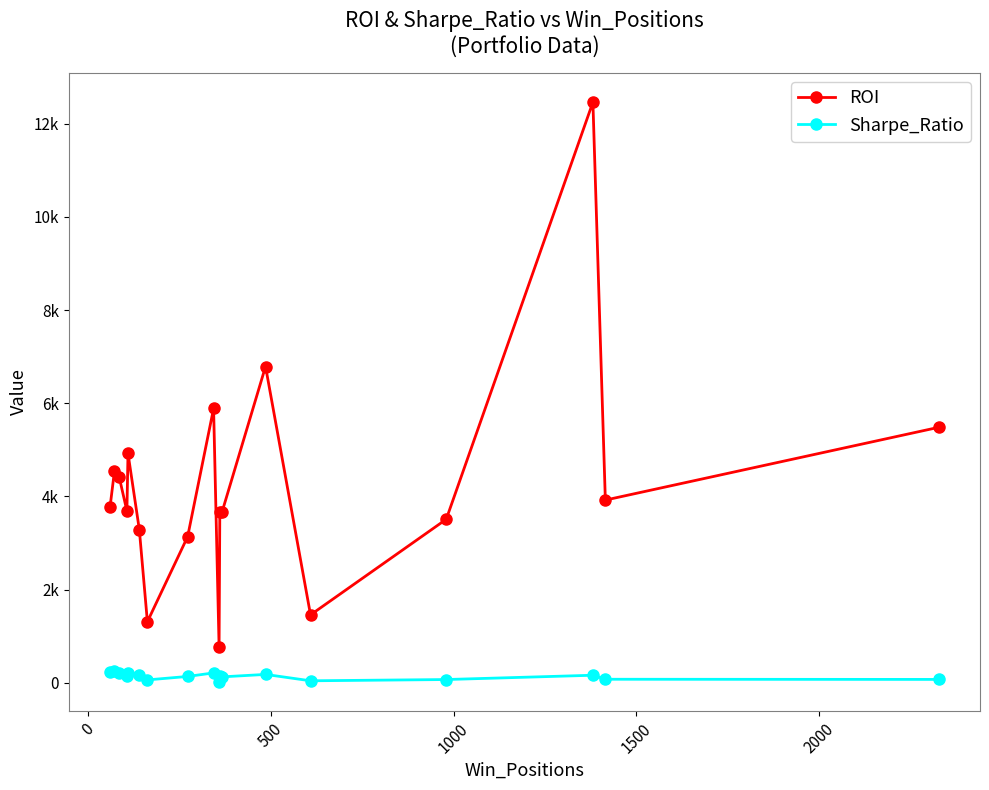

What is the sum of all ROI values?

76683.9